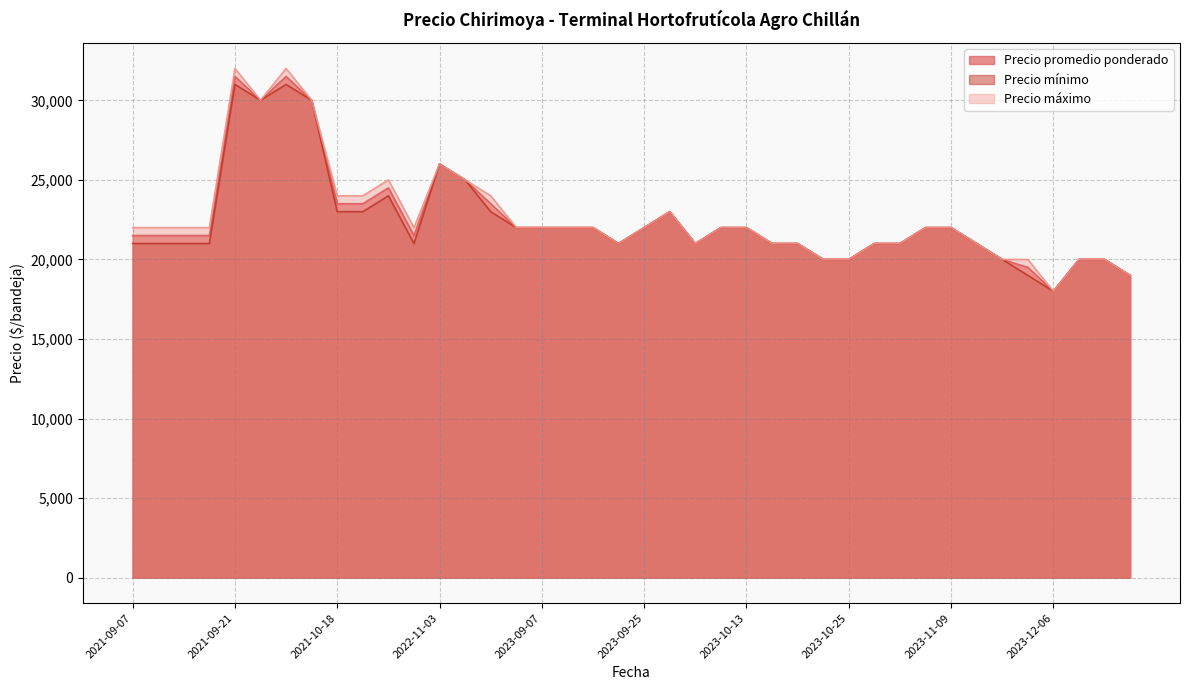

What is the total value across all series at 2023-09-07?

66000